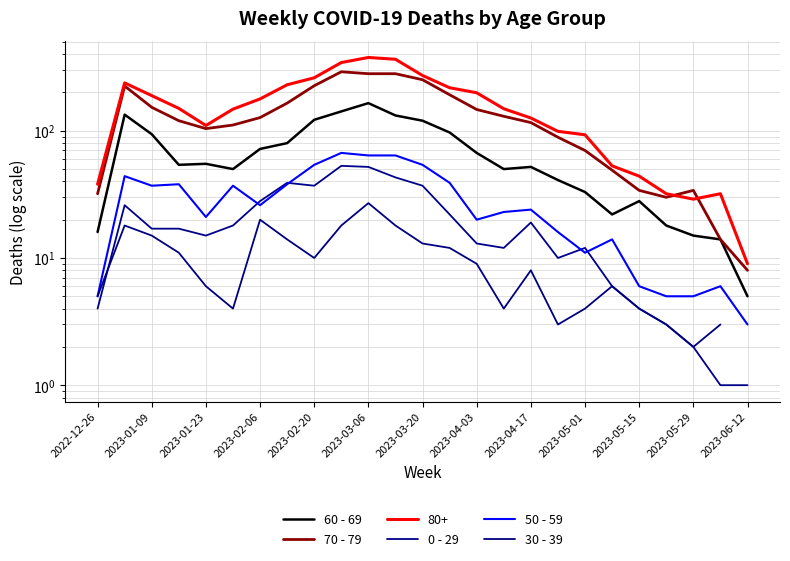

What is the difference between the maximum and second lowest values in the 70 - 79 series?

277.0